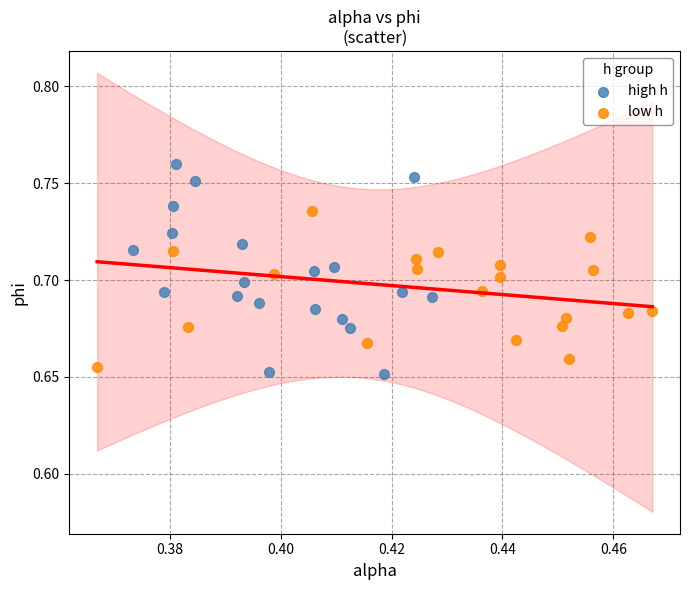

Which series reaches the maximum Y coordinate?

high h